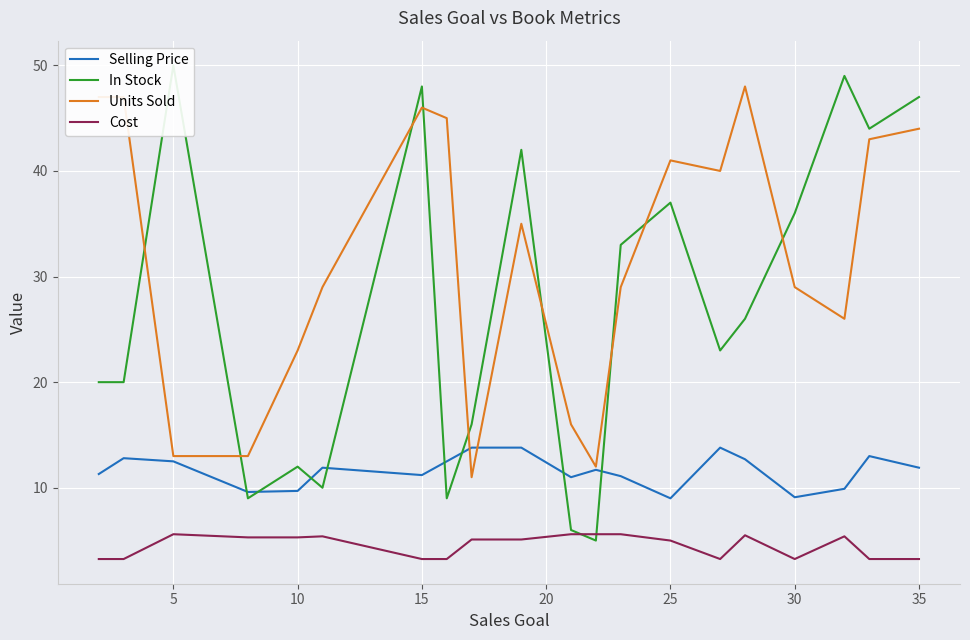

True or false: Cost and Units Sold cross at least once.

False